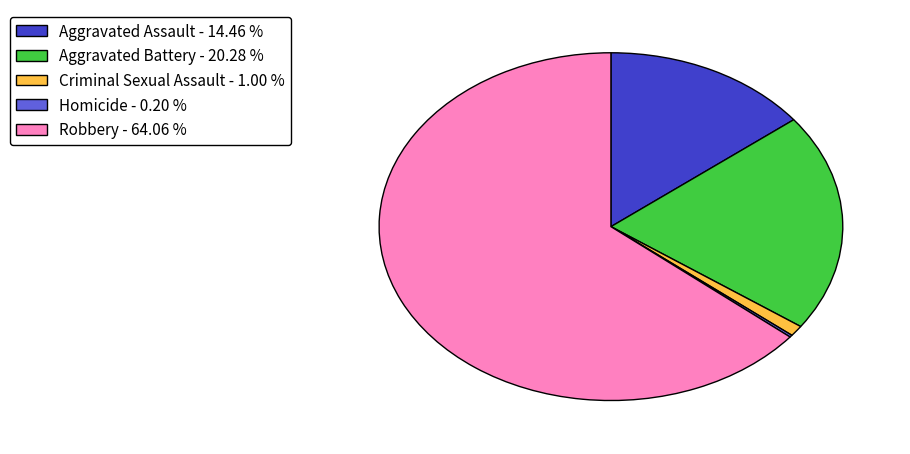

Combined, do Aggravated Assault and Aggravated Battery account for over 50%?

No